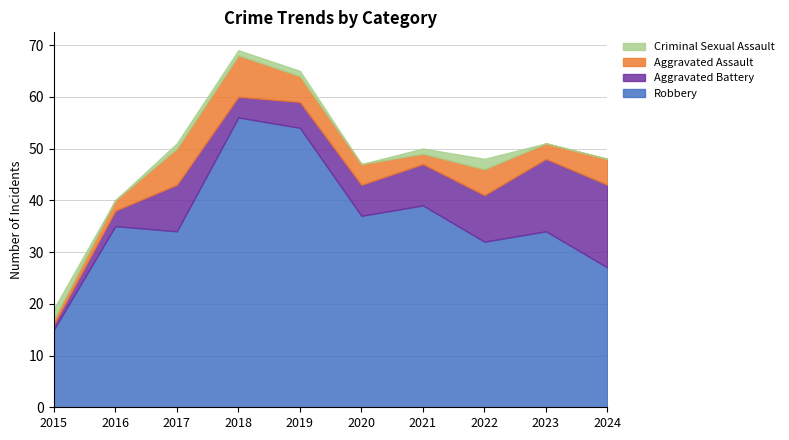

Is the value of Aggravated Assault at 2020 greater than the value of Aggravated Battery at 2019?

No